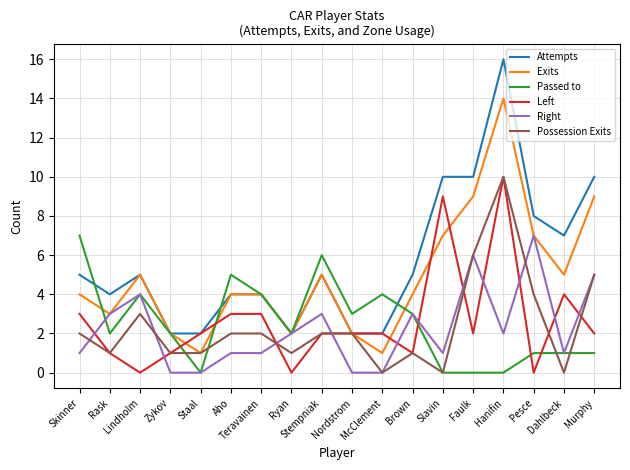

True or false: Passed to and Left cross at least once.

True